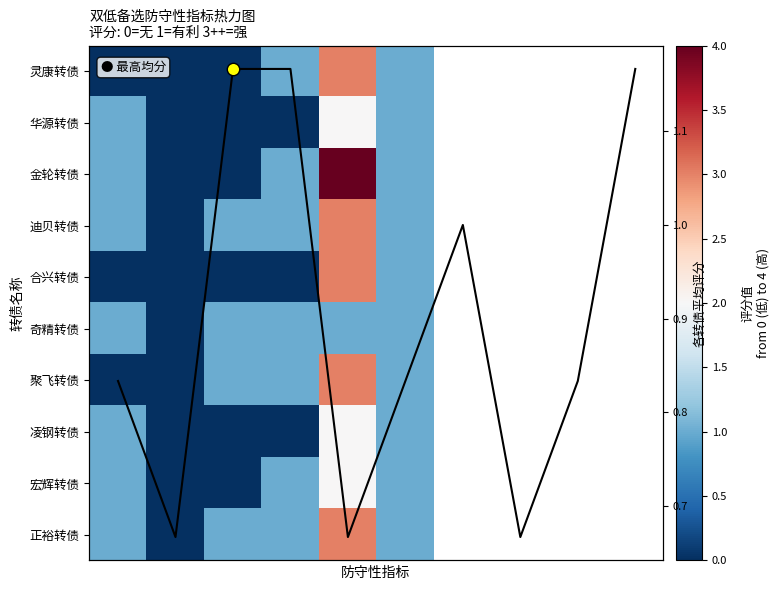

Which has a higher value, 1 or 4?

4